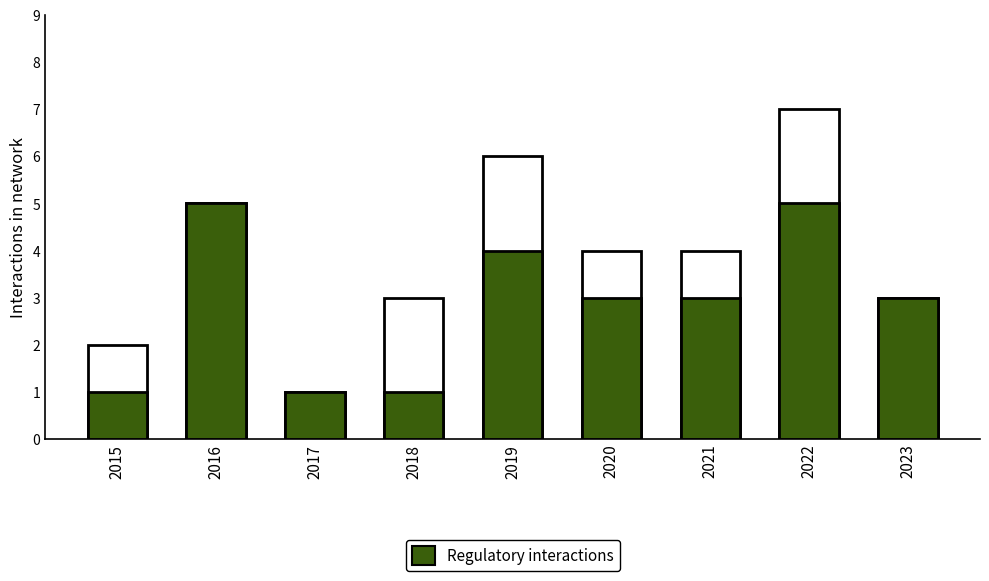

At which category is the sum across all series the highest?

2022